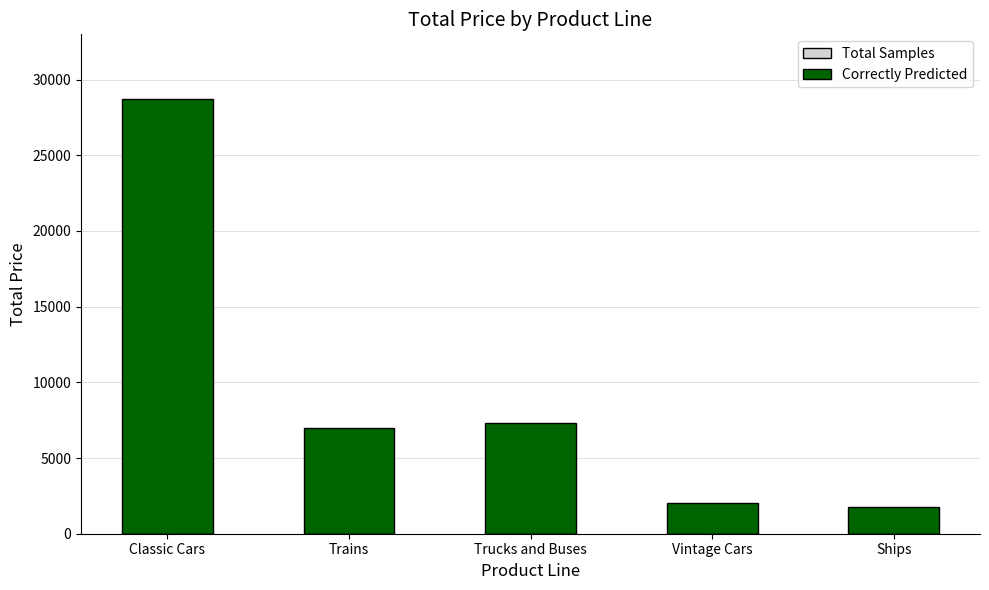

Is it true that the value at Trains is 11066.3?

False